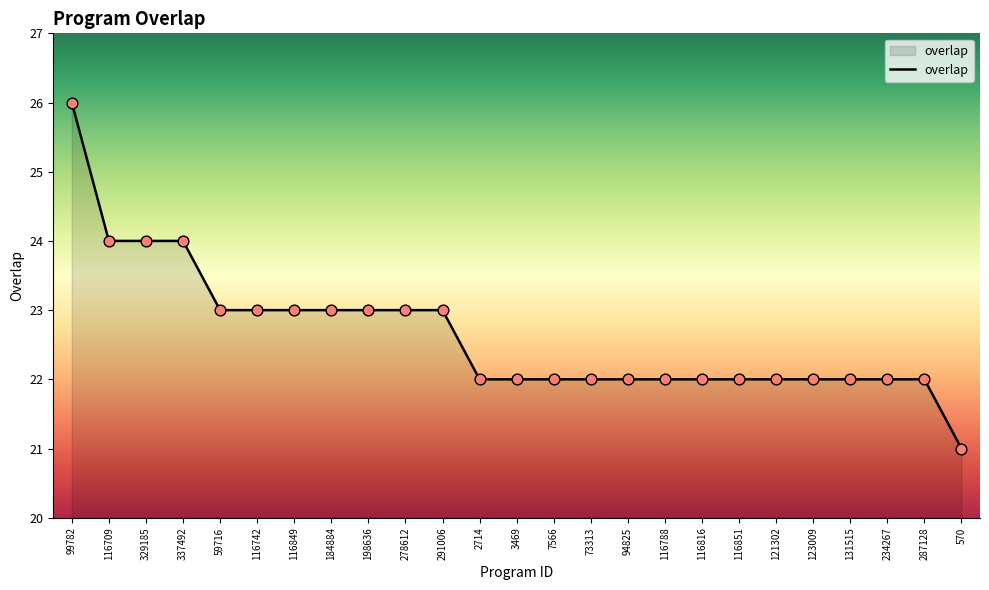

Approximately how many times larger is the value at 184884 compared to 116849?

1.0